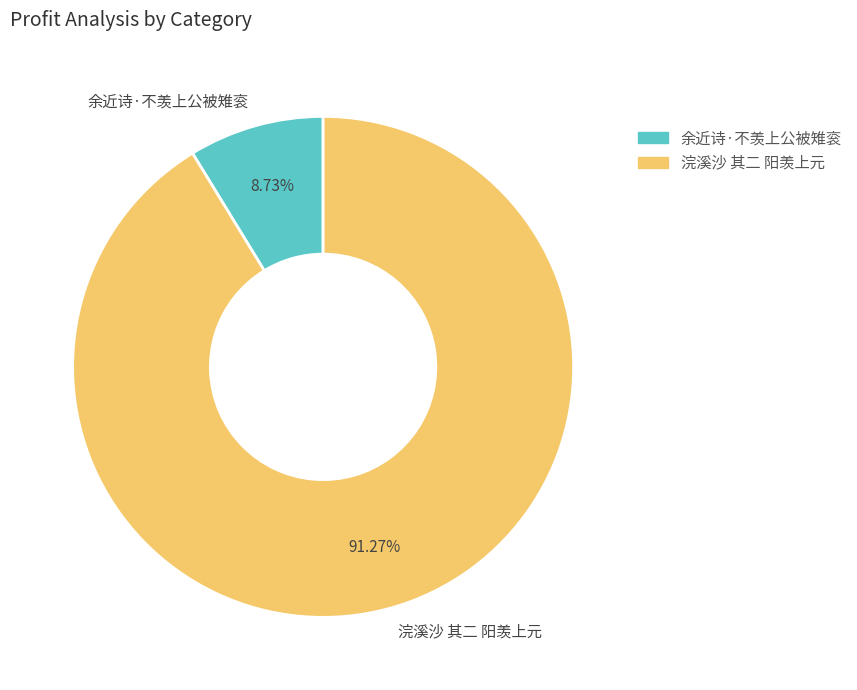

Which has a higher value, 浣溪沙 其二 阳羡上元 or 余近诗·不羡上公被雉衮?

浣溪沙 其二 阳羡上元